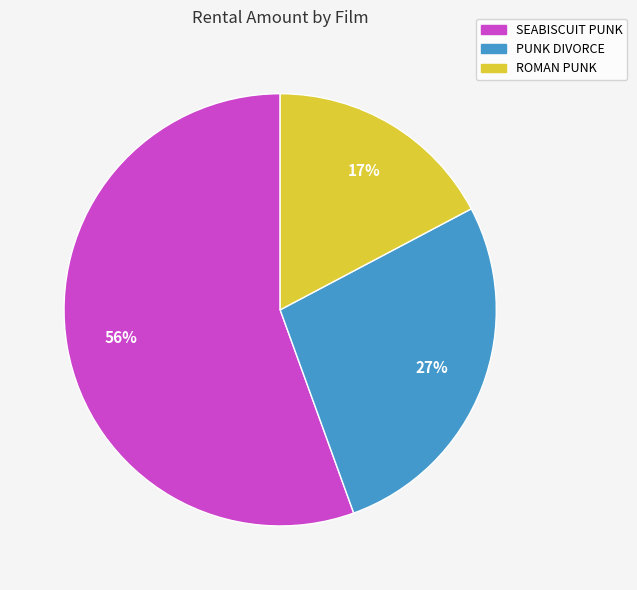

To the nearest percent, what is the combined percentage of SEABISCUIT PUNK and ROMAN PUNK?

73%